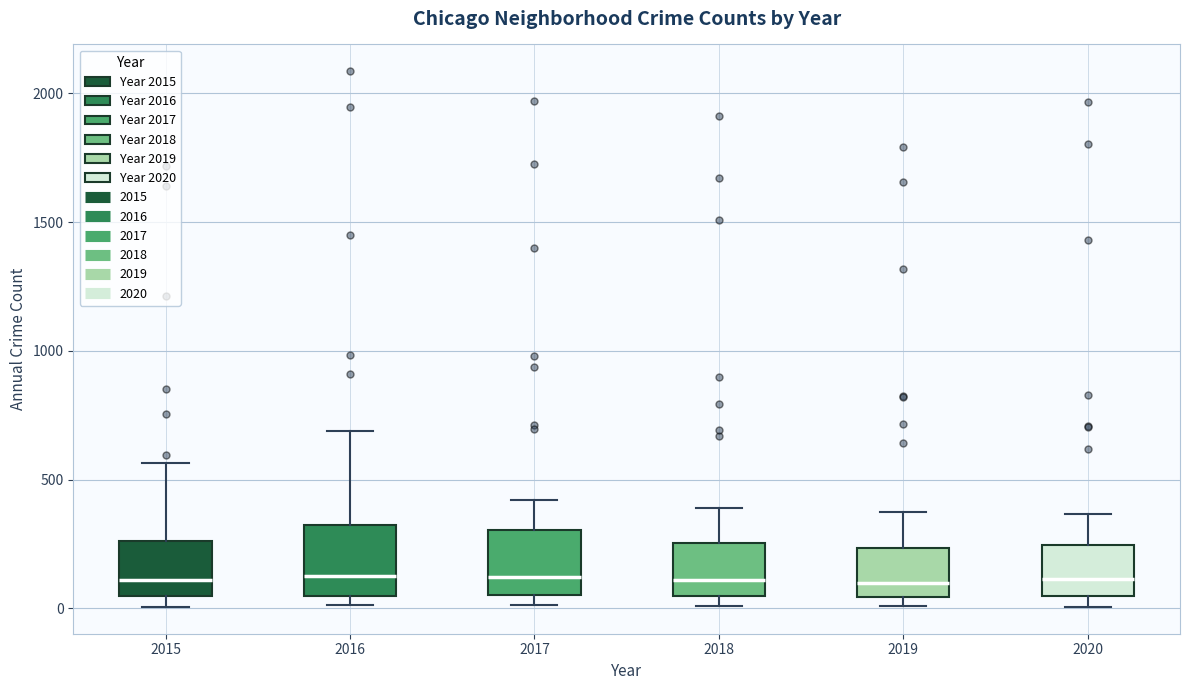

Reading left to right, read every box against the y-axis: the position of its median line, the range the box covers, and the ends of its whiskers. The values are not printed on the chart, so give them approximately, as read against the axis.

2015: median 100, box 50 to 250, whiskers 0 to 550
2016: median 150, box 50 to 300, whiskers 0 to 700
2017: median 100, box 50 to 300, whiskers 0 to 400
2018: median 100, box 50 to 250, whiskers 0 to 400
2019: median 100, box 50 to 250, whiskers 0 to 400
2020: median 100, box 50 to 250, whiskers 0 to 350